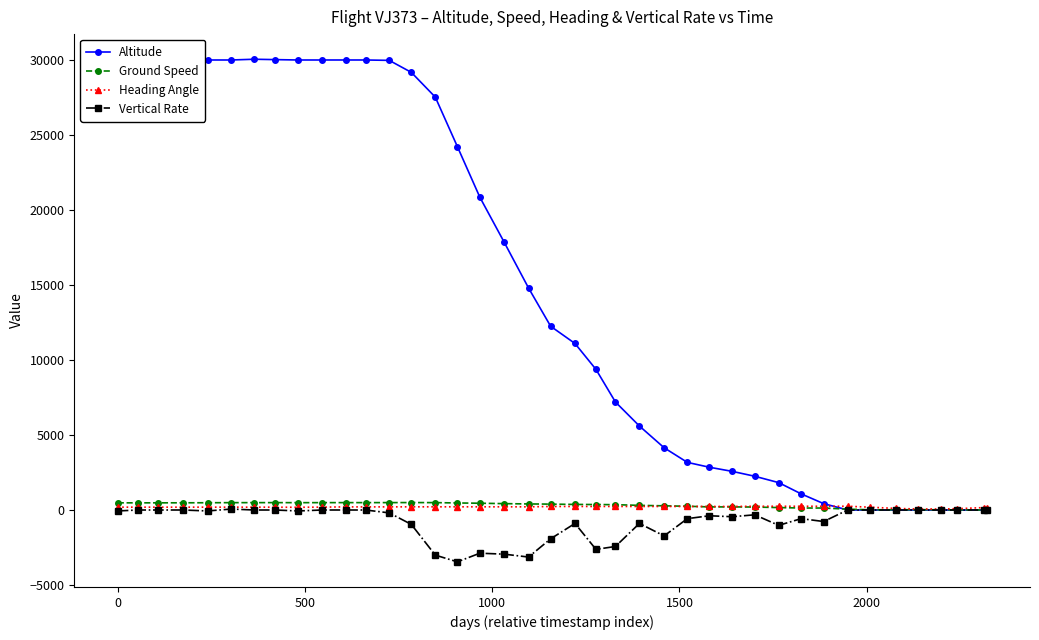

Which series has the largest range (max minus min)?

Altitude